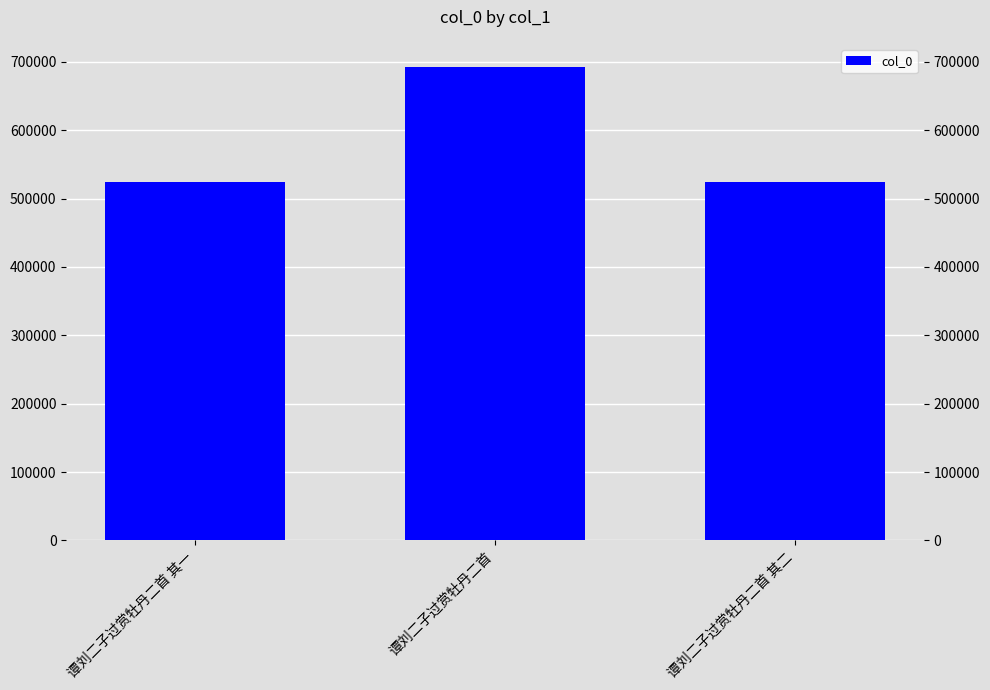

Approximately how many times larger is the value at 谭刘二子过赏牡丹二首 compared to 谭刘二子过赏牡丹二首 其二?

1.3